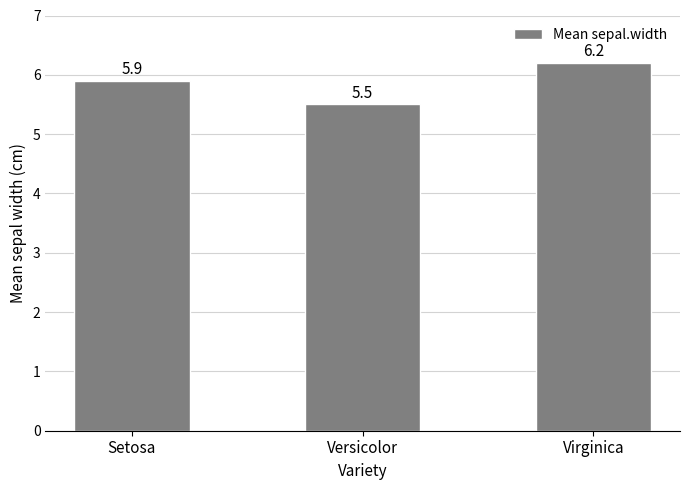

Is it true that the value at Virginica is 6.2?

True